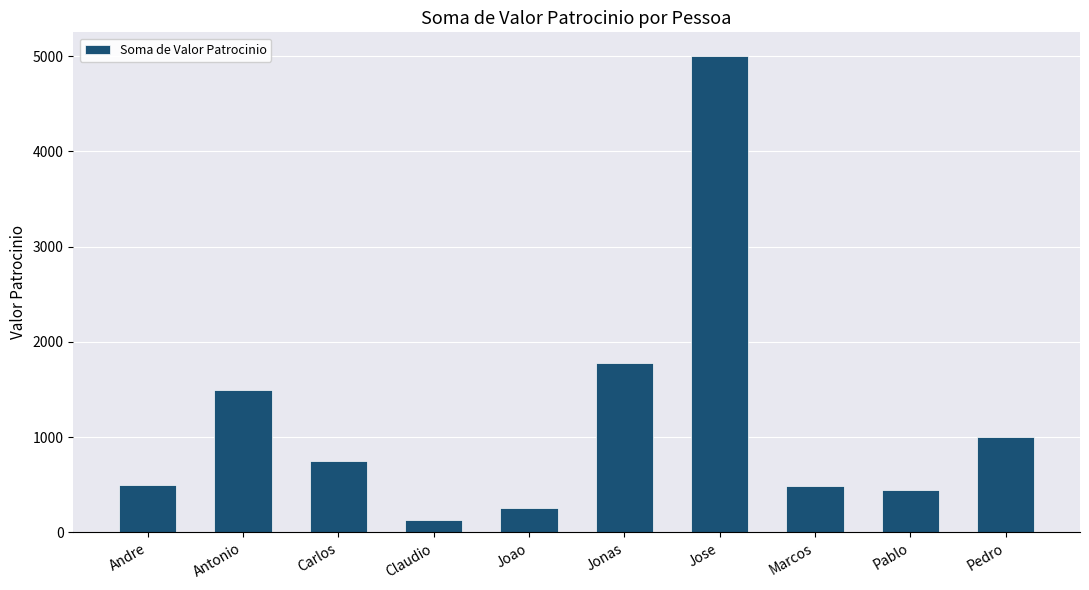

What is the greatest value displayed?

5000.0